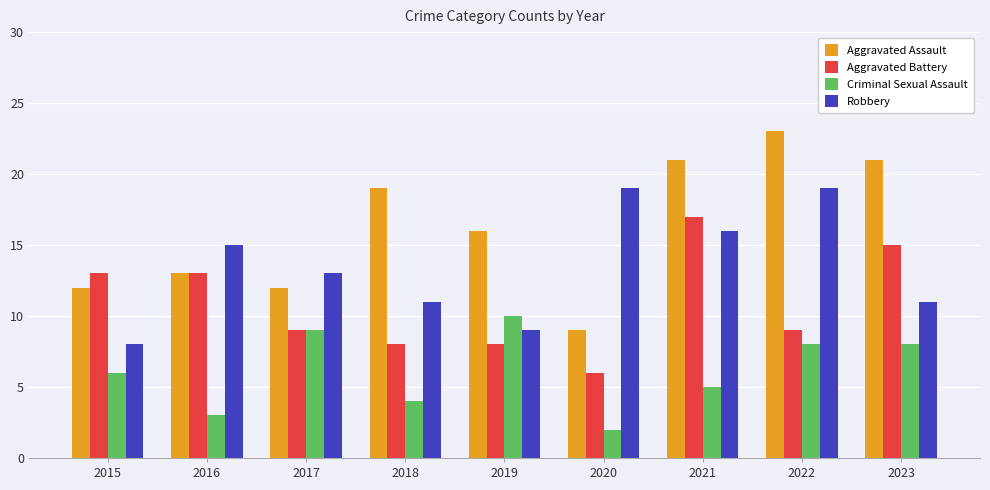

Is the value of Aggravated Assault at 2018 greater than the value of Robbery at 2021?

Yes